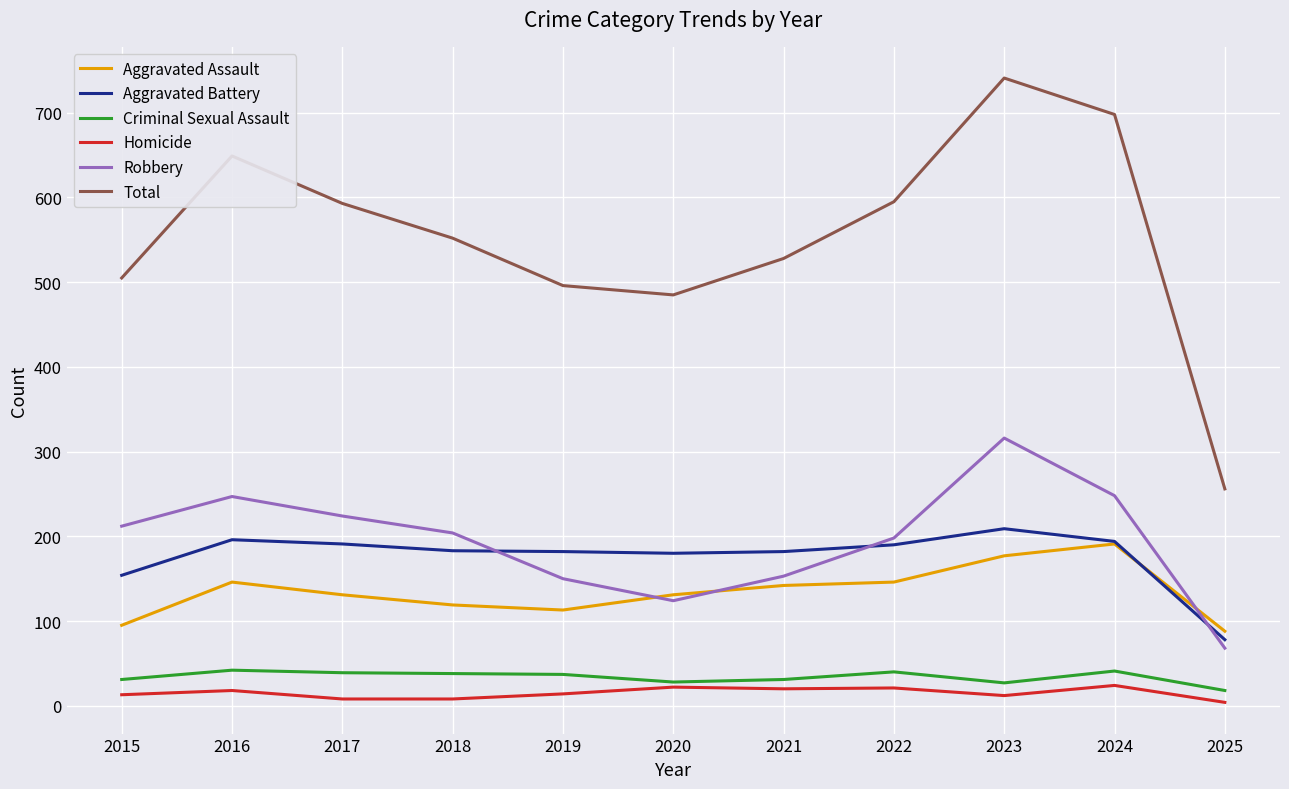

True or false: Aggravated Battery and Criminal Sexual Assault intersect in this chart.

False